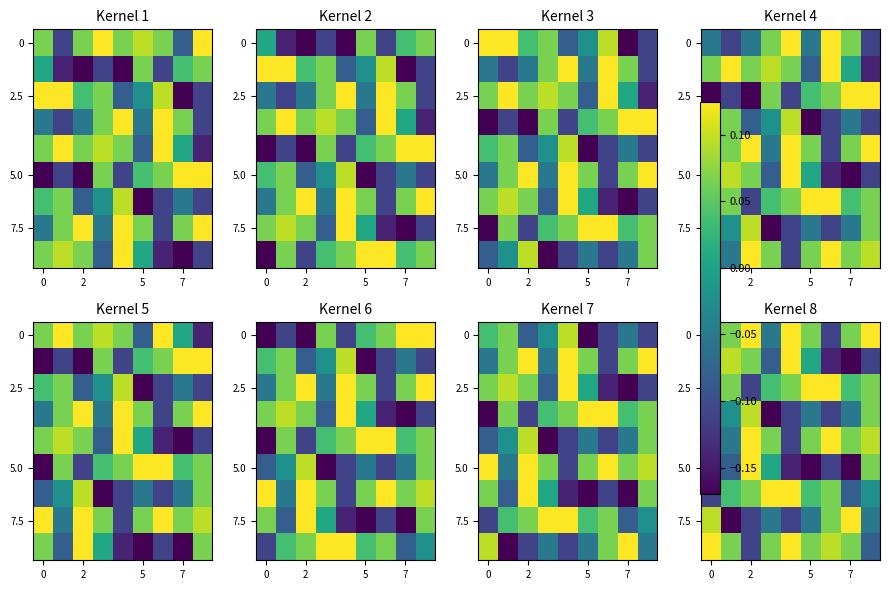

At how many categories does at least one series exceed 0?

9